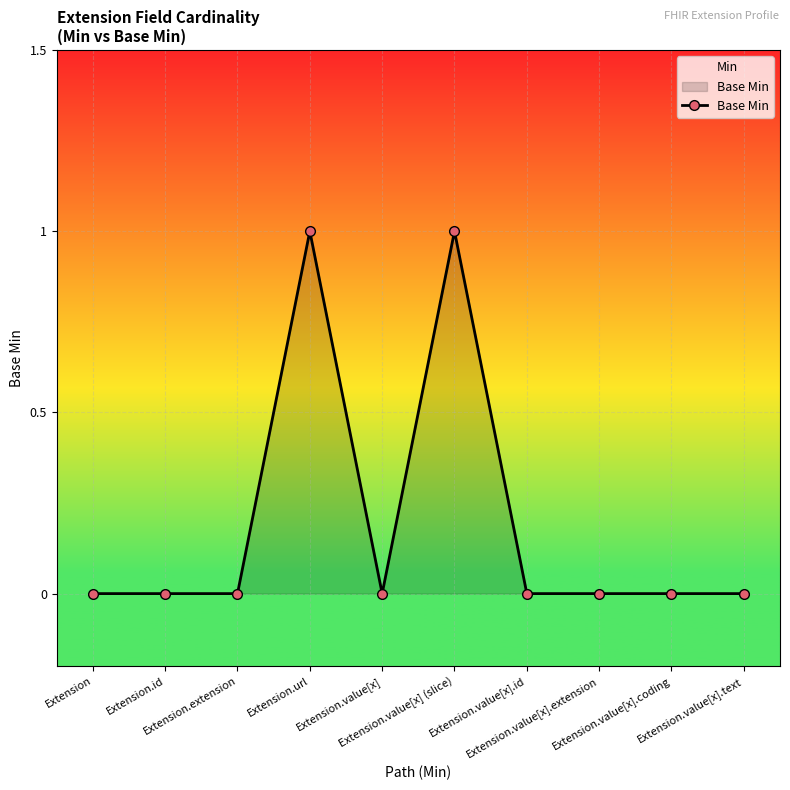

How many points are lower than both their immediate neighbors (excluding endpoints)?

1